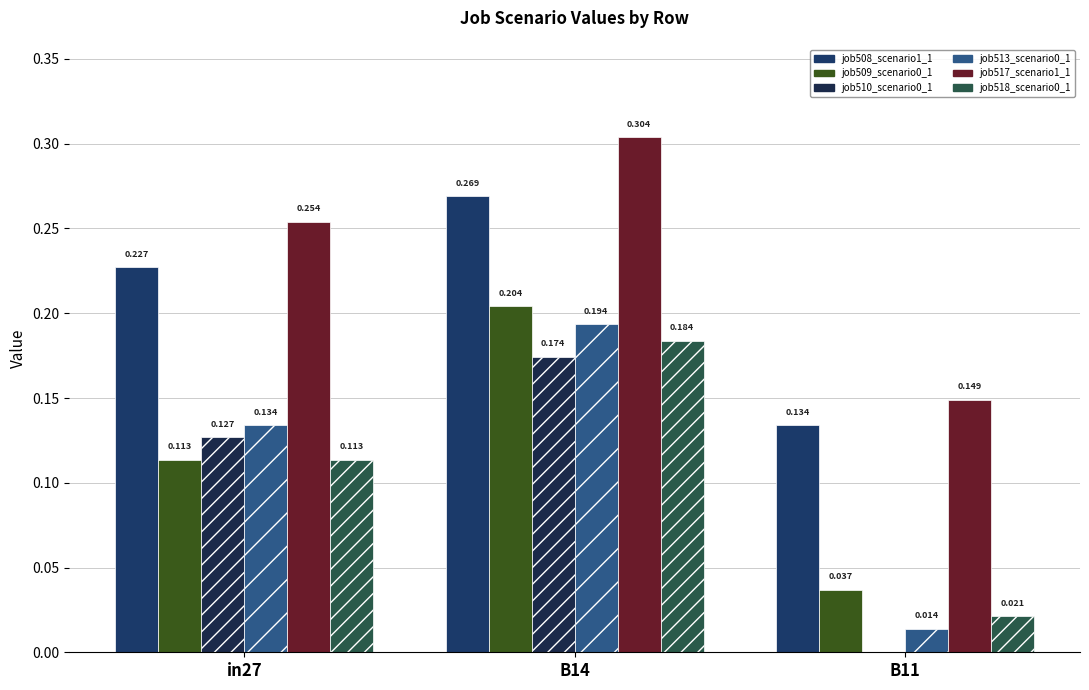

Which category has the lowest value across all series?

B11